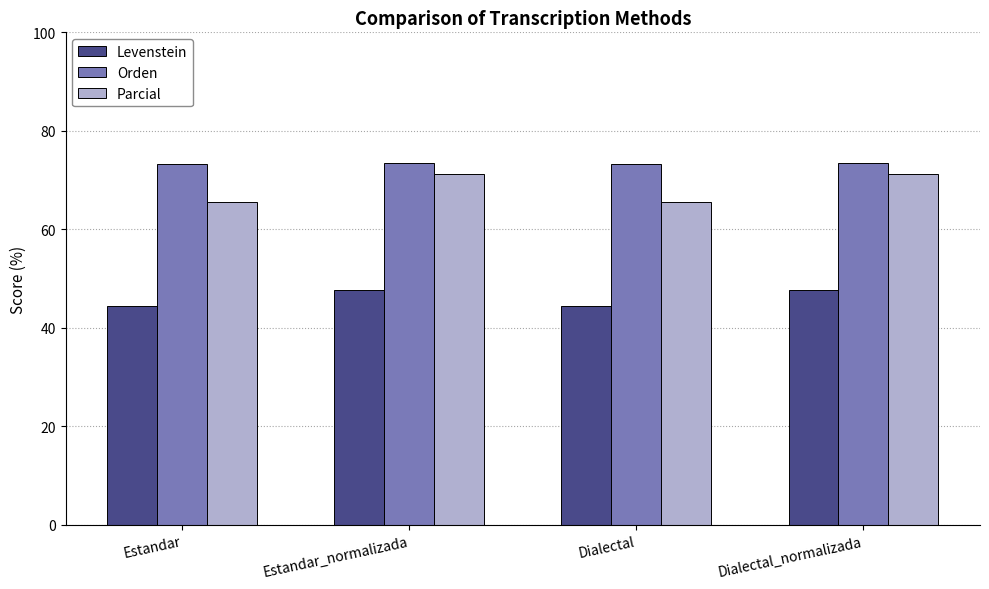

What are all the series names shown in the legend?

Levenstein, Orden, Parcial